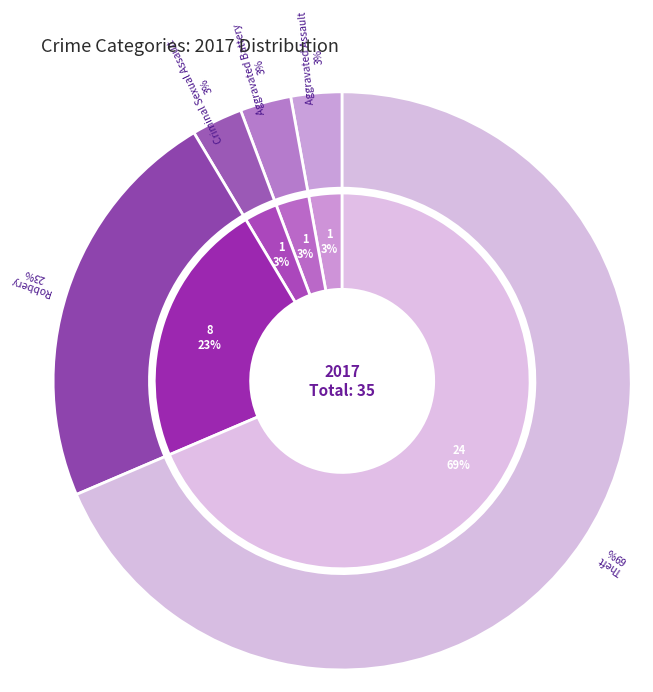

Between Theft and Robbery, which is larger?

Theft